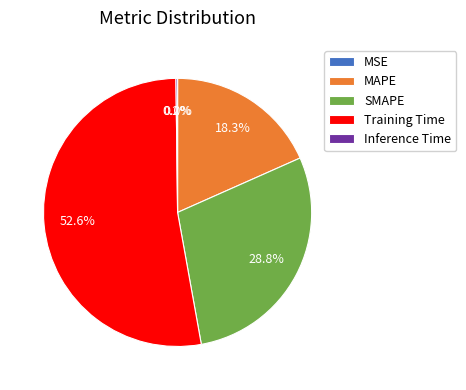

Approximately how many times larger is the value at Training Time compared to SMAPE?

1.8